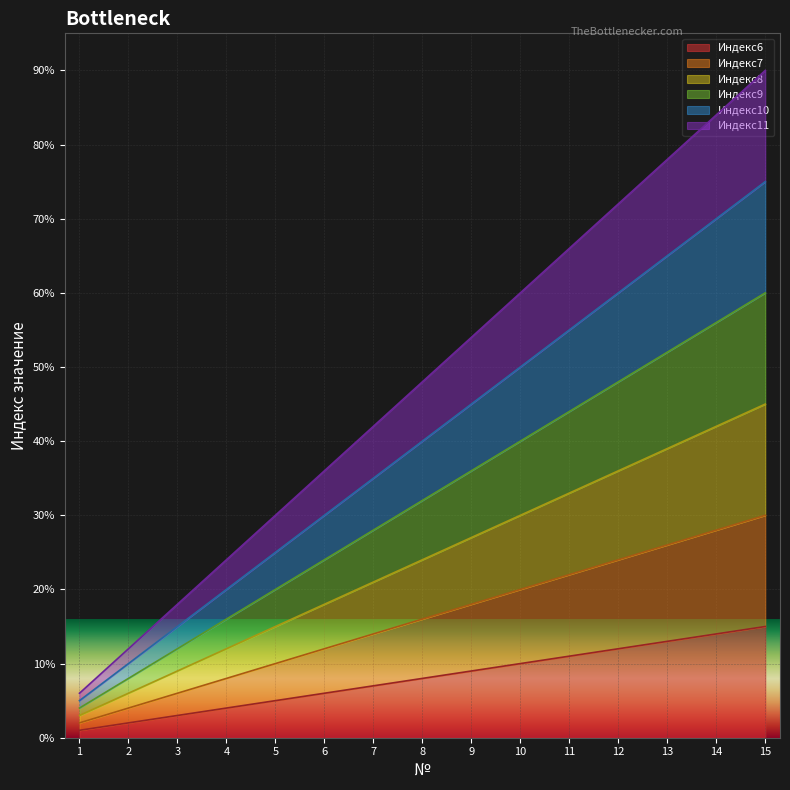

Reading right to left, transcribe all the data shown in this chart.

Индекс6: 15	14	13	12	11	10	9	8	7	6	5	4	3	2	1
Индекс7: 30	28	26	24	22	20	18	16	14	12	10	8	6	4	2
Индекс8: 45	42	39	36	33	30	27	24	21	18	15	12	9	6	3
Индекс9: 60	56	52	48	44	40	36	32	28	24	20	16	12	8	4
Индекс10: 75	70	65	60	55	50	45	40	35	30	25	20	15	10	5
Индекс11: 90	84	78	72	66	60	54	48	42	36	30	24	18	12	6